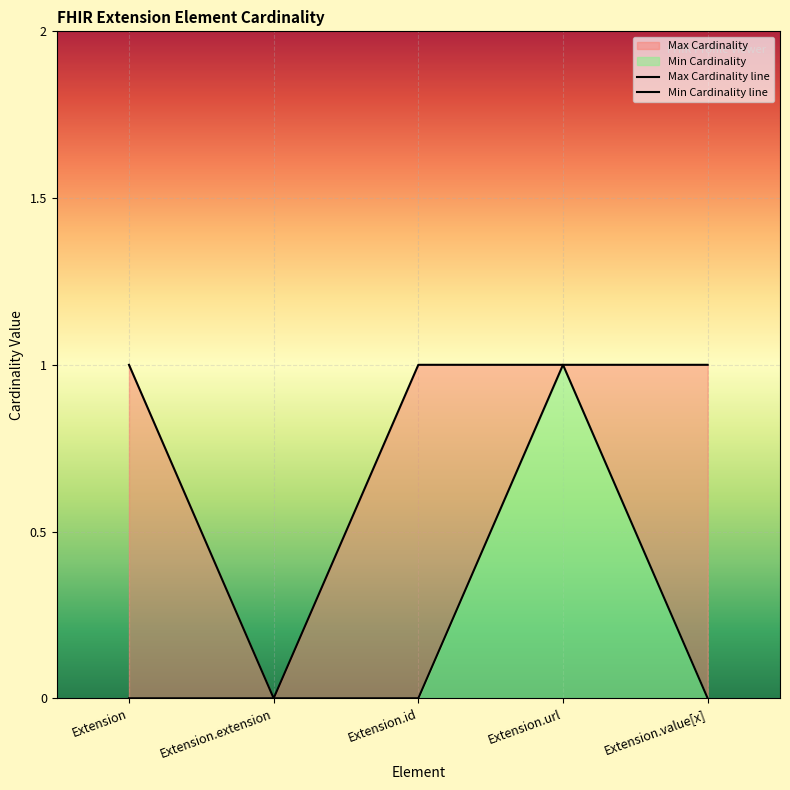

True or false: Max Cardinality and Min Cardinality intersect in this chart.

False